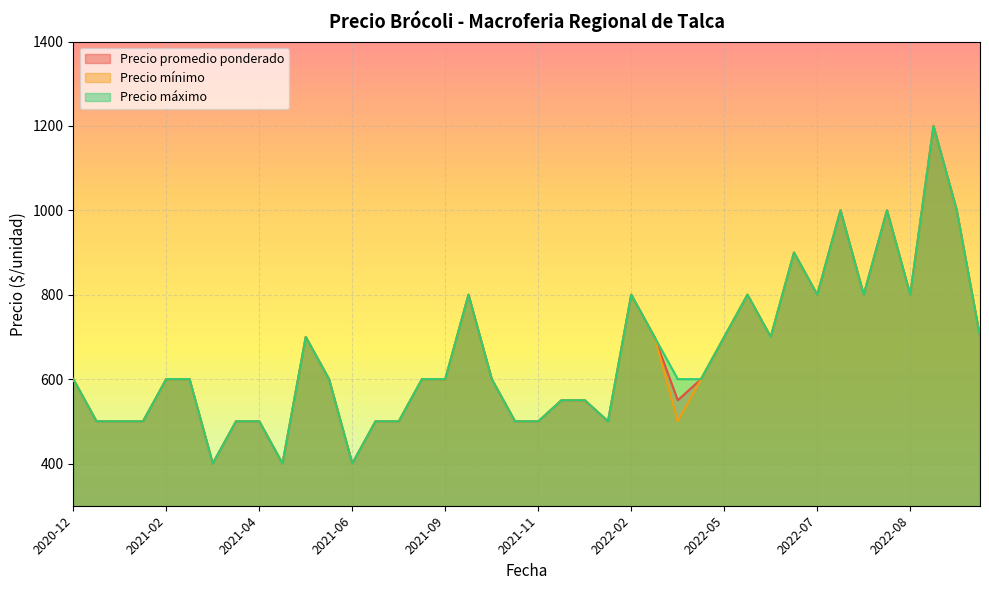

List the series in order of their peak value, highest first.

Precio promedio ponderado, Precio mínimo, Precio máximo